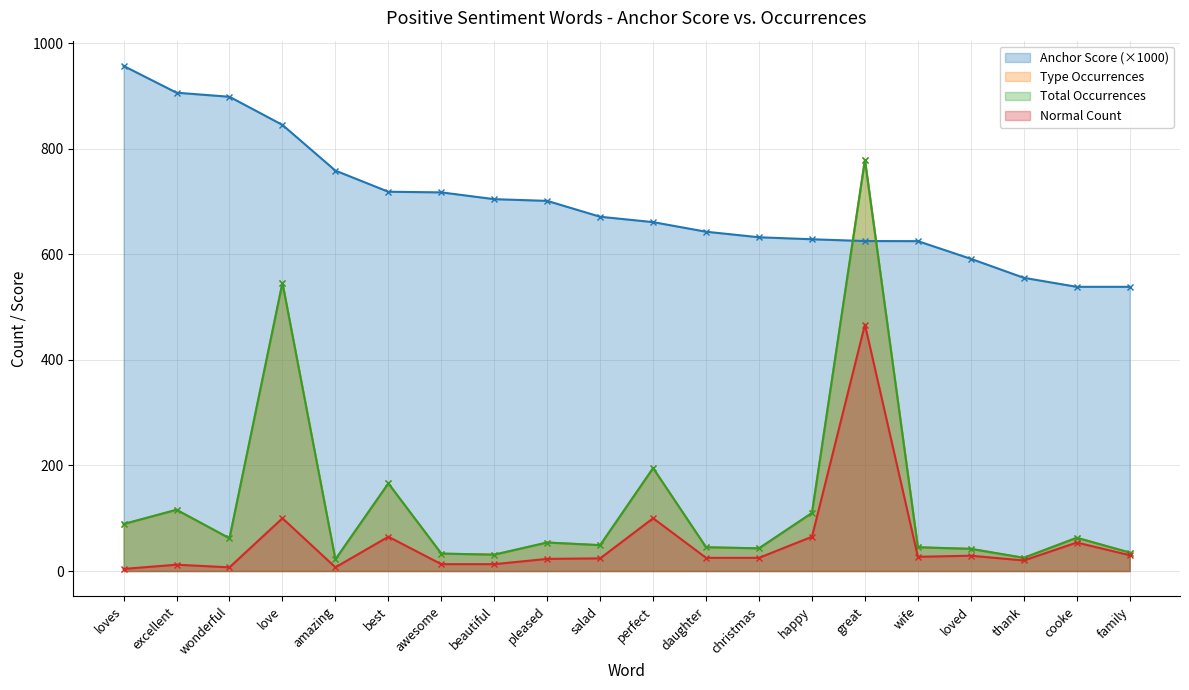

Which label corresponds to the largest value in the chart?

loves